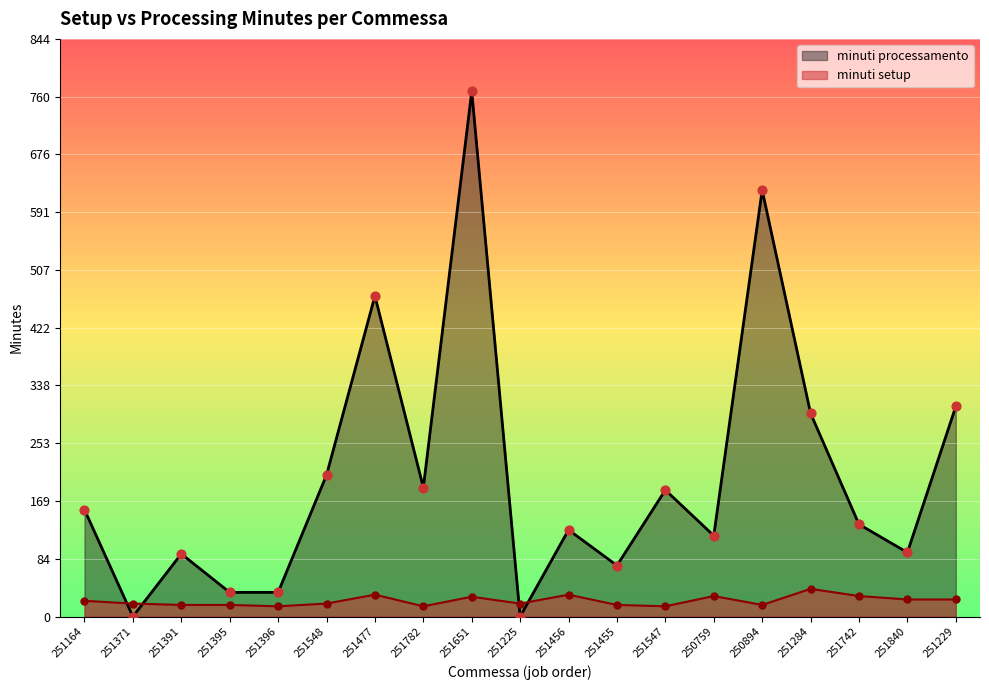

At which category is the sum across all series the highest?

251651